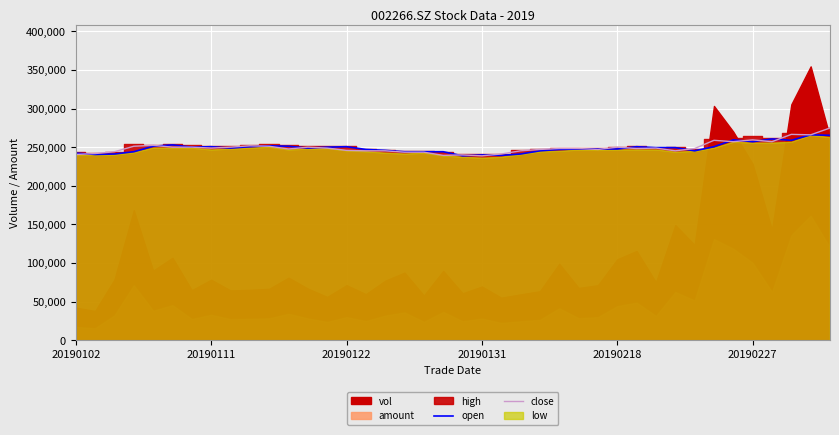

What is the minimum value for open?

238888.4